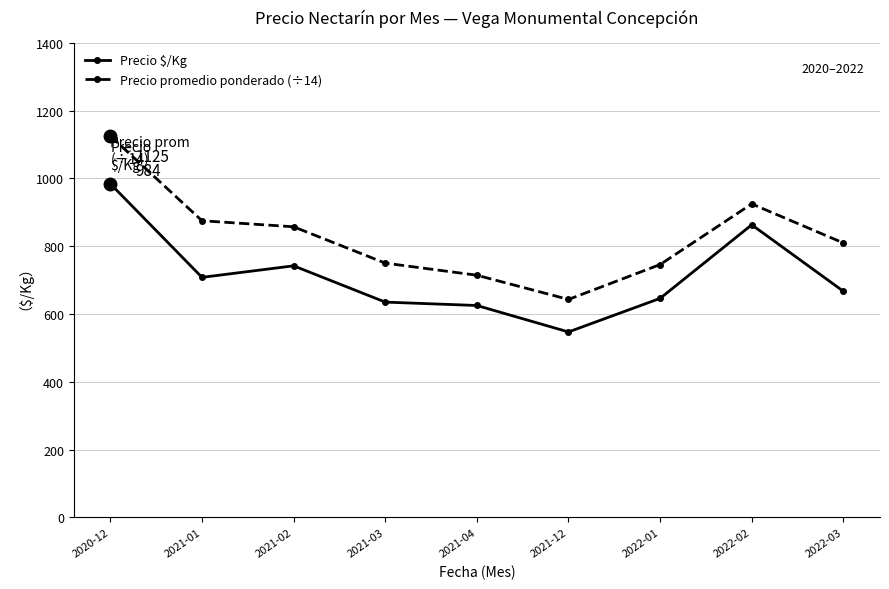

At which category does Precio promedio ponderado (÷14) reach its first local peak?

2022-02